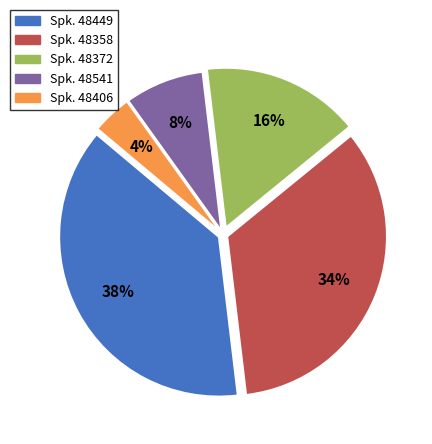

How many slices are in this pie chart?

5